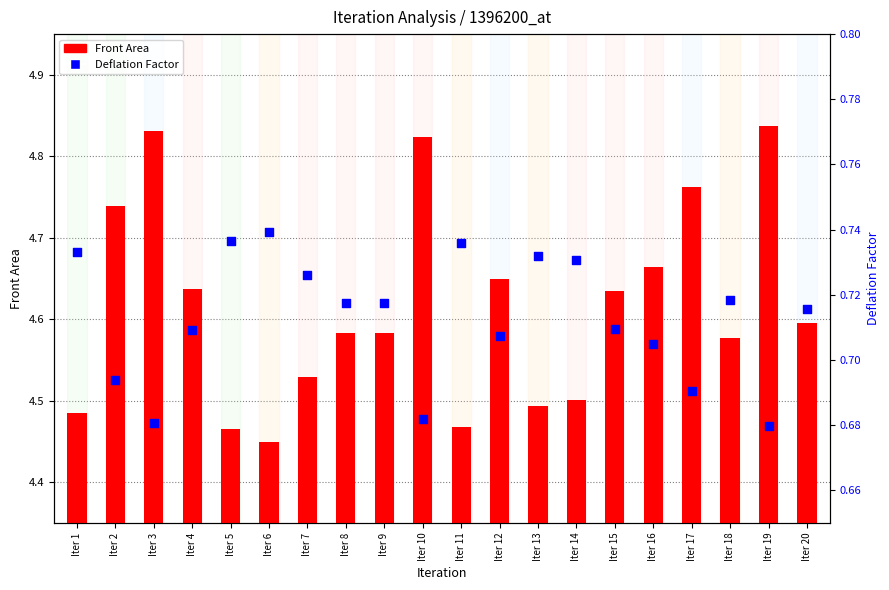

Is the value of Front Area at Iter 14 greater than the value of Deflation Factor at Iter 11?

Yes